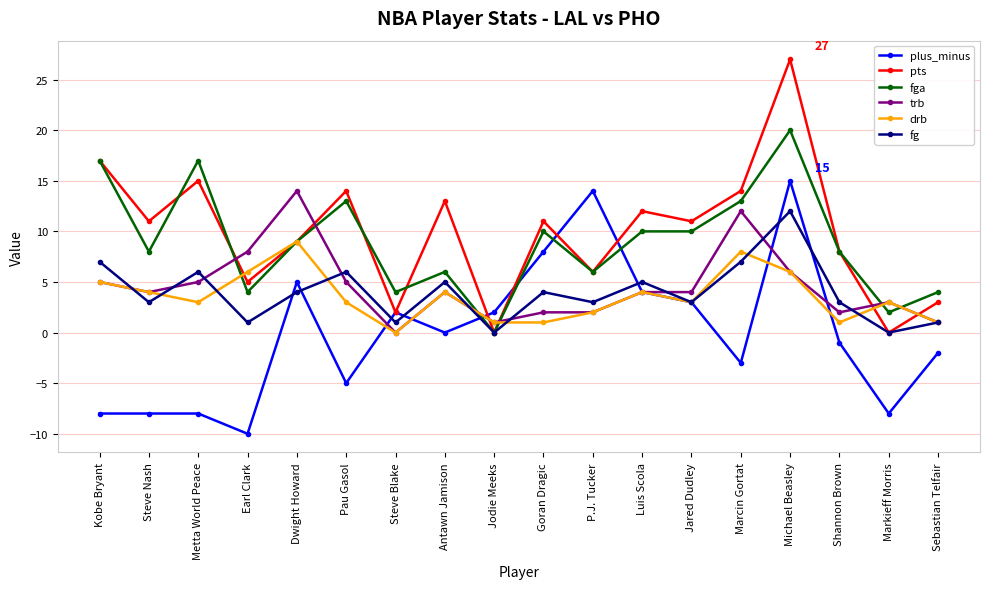

How many fga values are between 4 and 13?

13